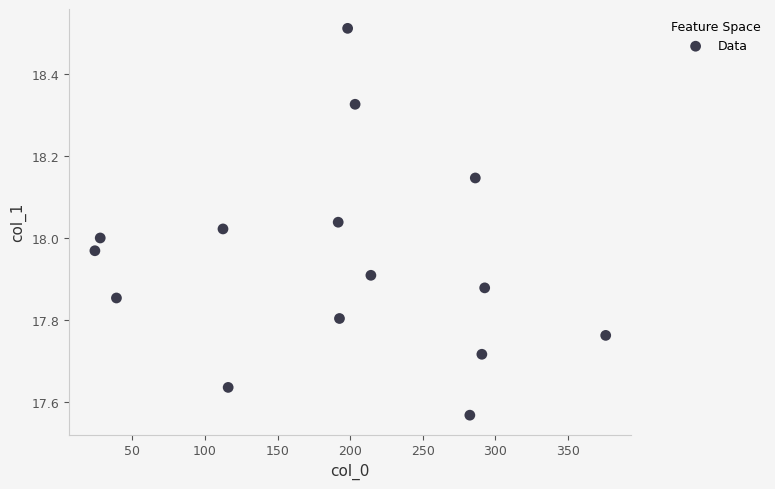

What is the range of X values (max minus min)?

352.0